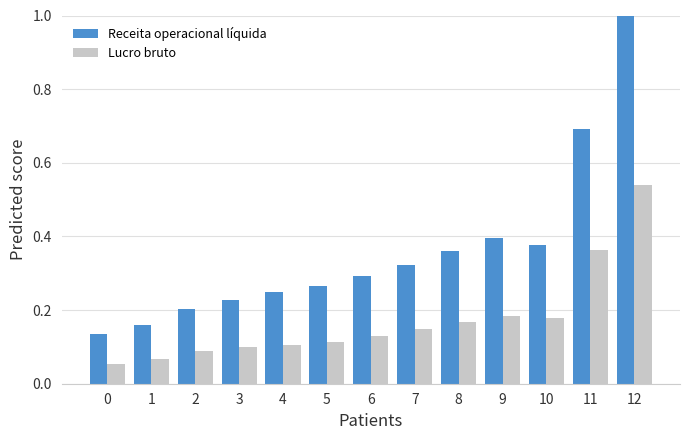

What is the sum of all Lucro bruto values?

2.2